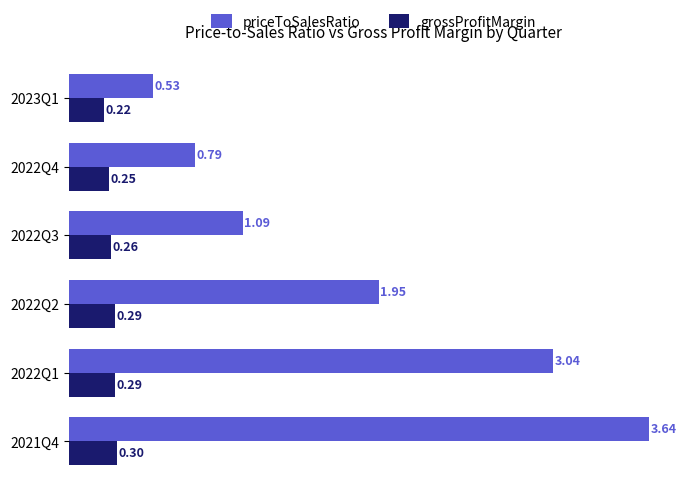

What is the difference between the maximum and minimum values in the priceToSalesRatio series?

3.1